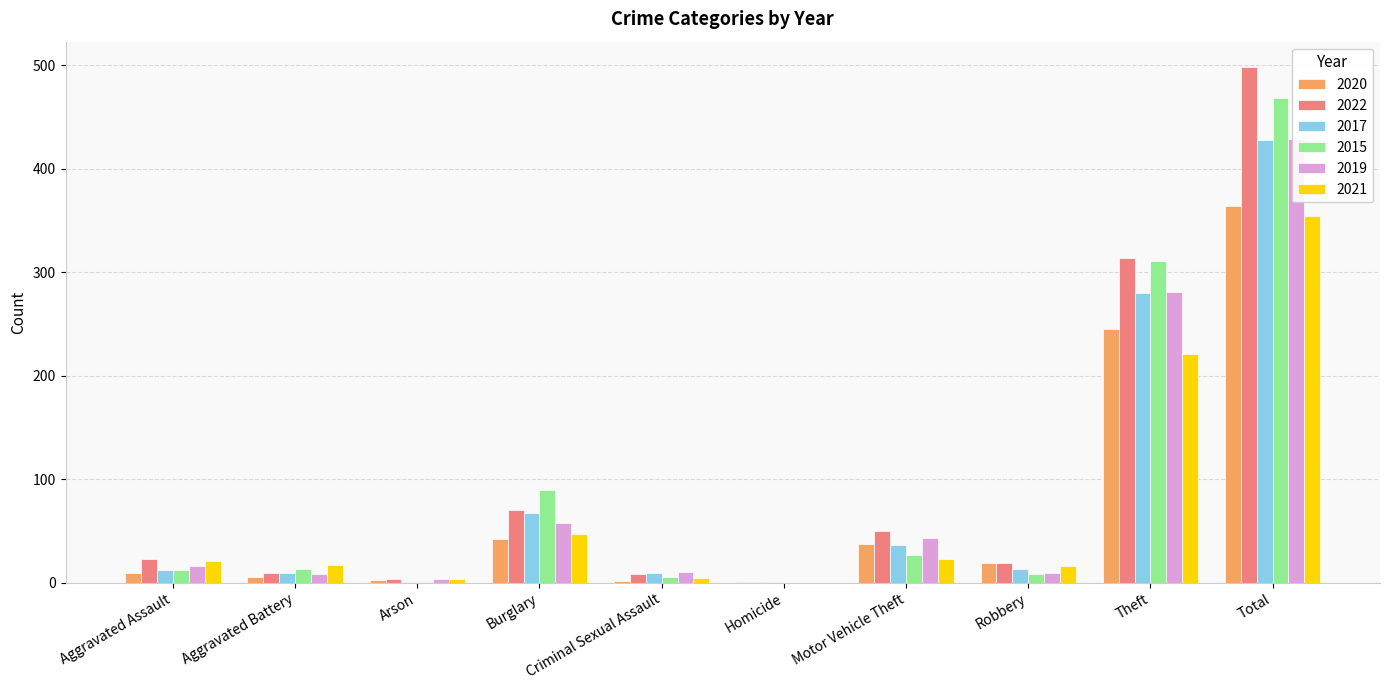

Is it true that 2022 equals 5 at Criminal Sexual Assault?

False